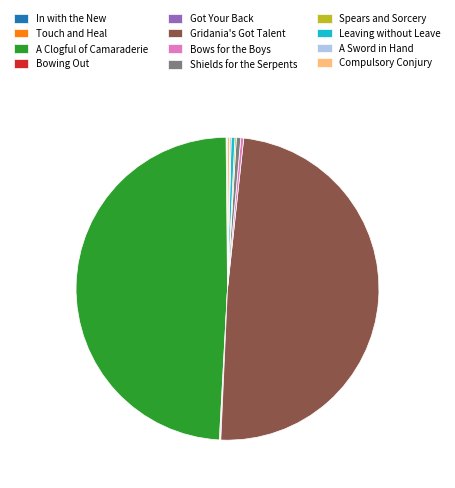

The Gridania's Got Talent slice represents 49% of the pie. True or false?

True